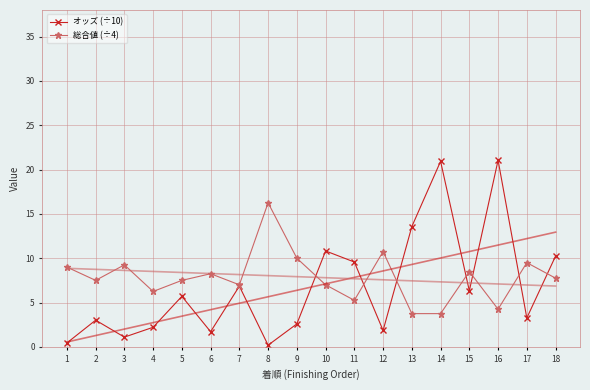

Which series has the largest total across all categories?

総合値 (÷4)